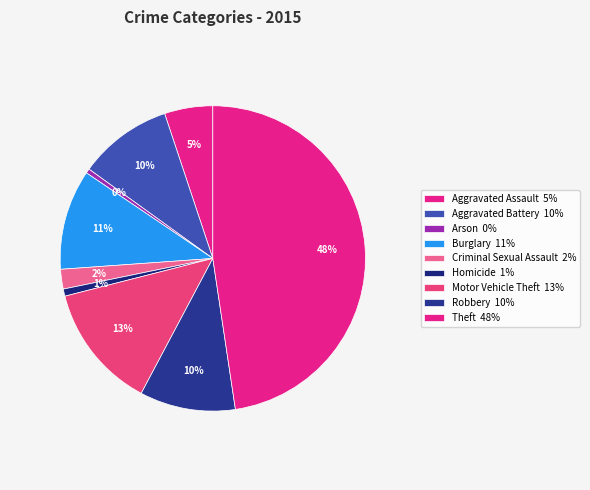

Does any single category account for the majority?

No